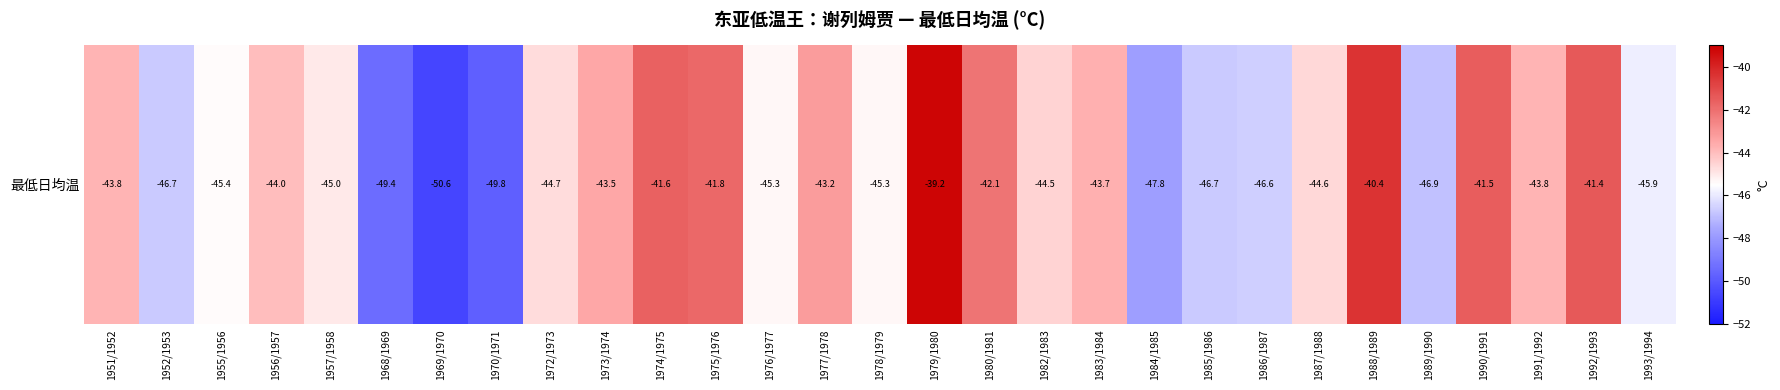

Rank the categories by value from highest to lowest.

1979/1980, 1988/1989, 1992/1993, 1990/1991, 1974/1975, 1975/1976, 1980/1981, 1977/1978, 1973/1974, 1983/1984, 1951/1952, 1991/1992, 1956/1957, 1982/1983, 1987/1988, 1972/1973, 1957/1958, 1976/1977, 1978/1979, 1955/1956, 1993/1994, 1986/1987, 1952/1953, 1985/1986, 1989/1990, 1984/1985, 1968/1969, 1970/1971, 1969/1970